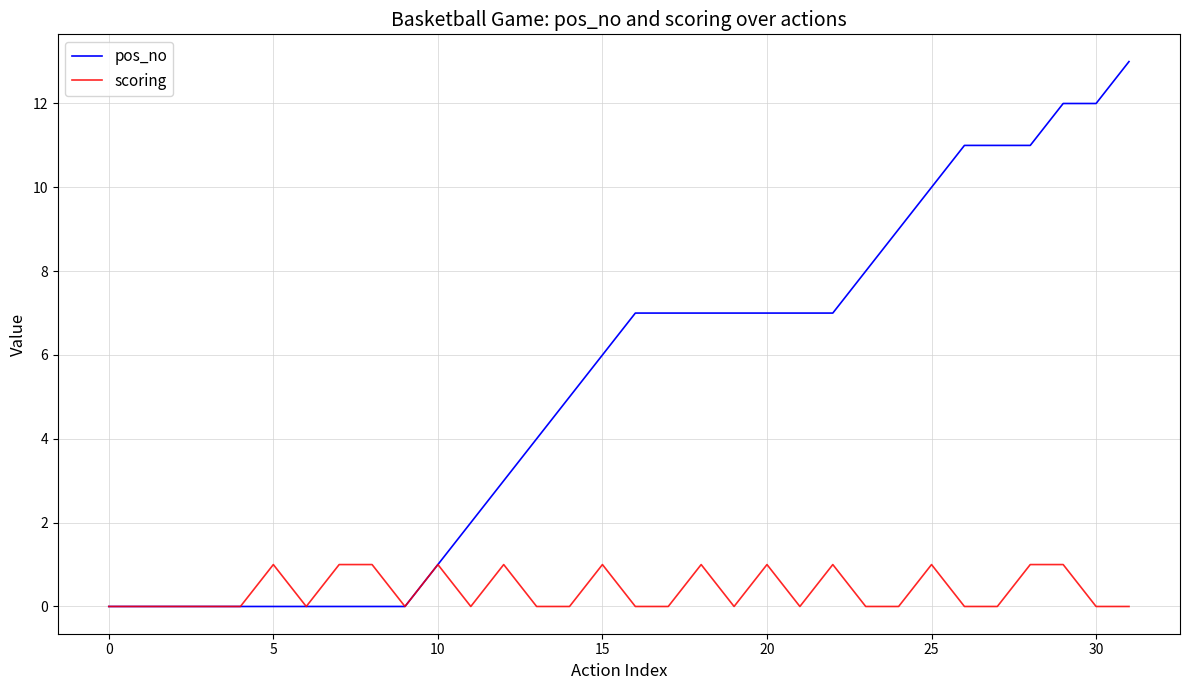

Which series has the largest range (max minus min)?

pos_no